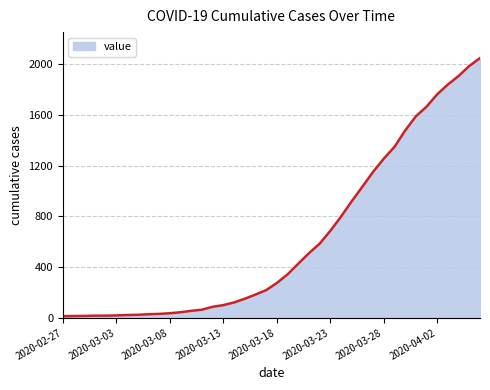

What is the sum of all values?

24844